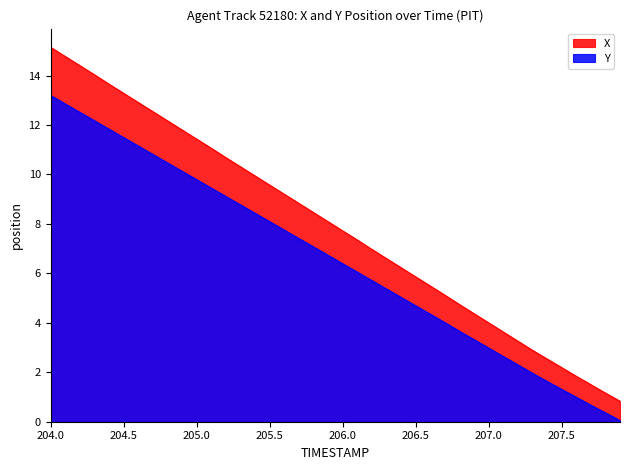

What is the value of the X point at the 5th from the left?

13.7